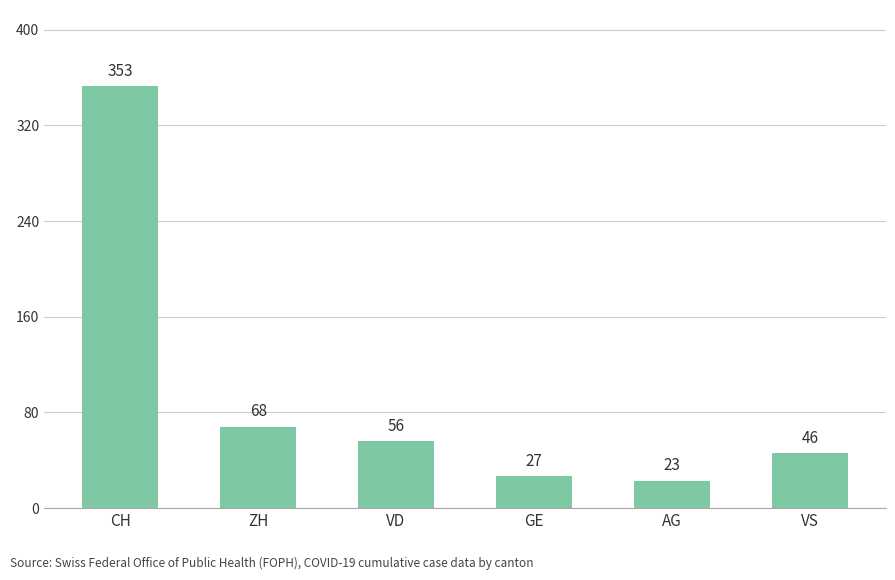

Rank the categories by value from lowest to highest.

AG, GE, VS, VD, ZH, CH